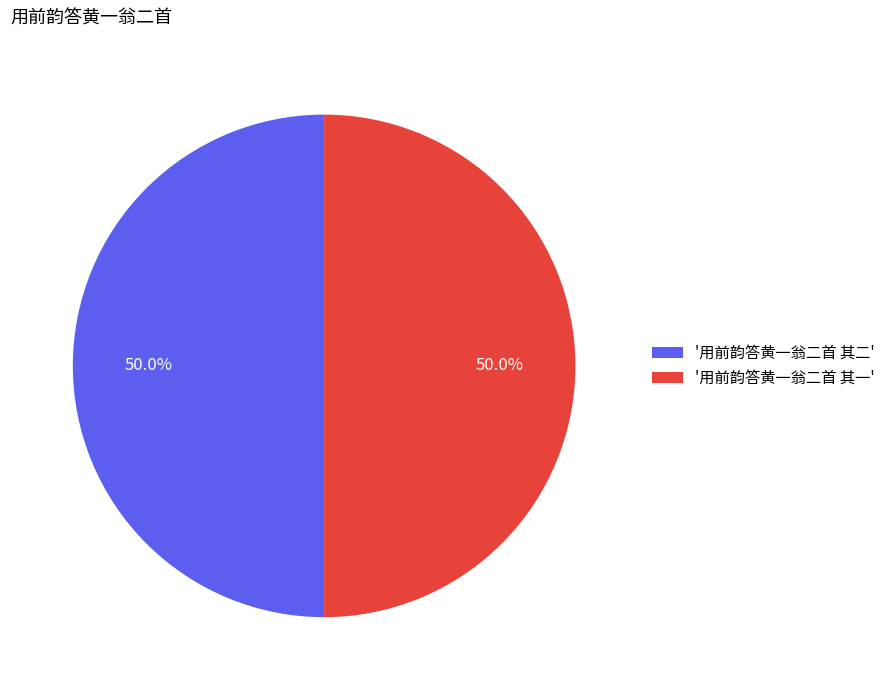

How much of the chart is everything except '用前韵答黄一翁二首 其二'?

50.0%